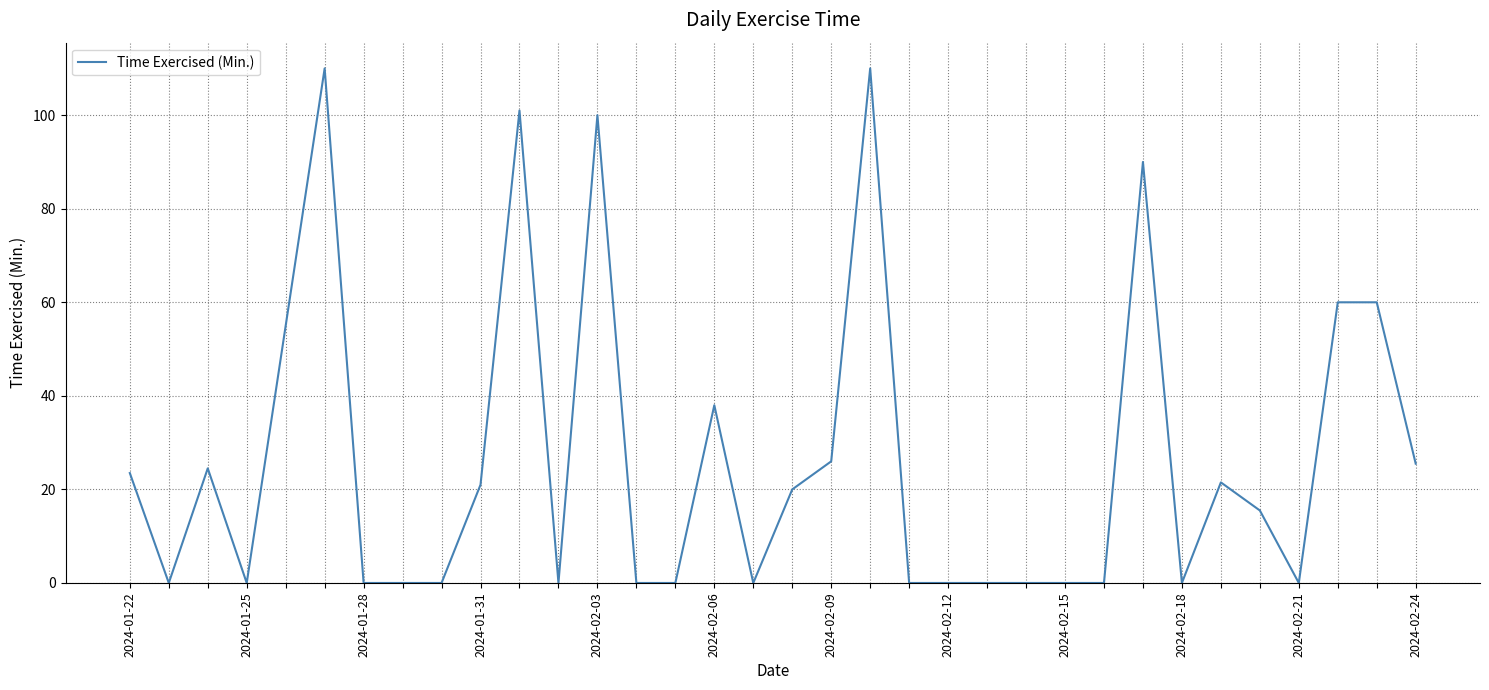

What is the maximum value shown in the chart?

110.0